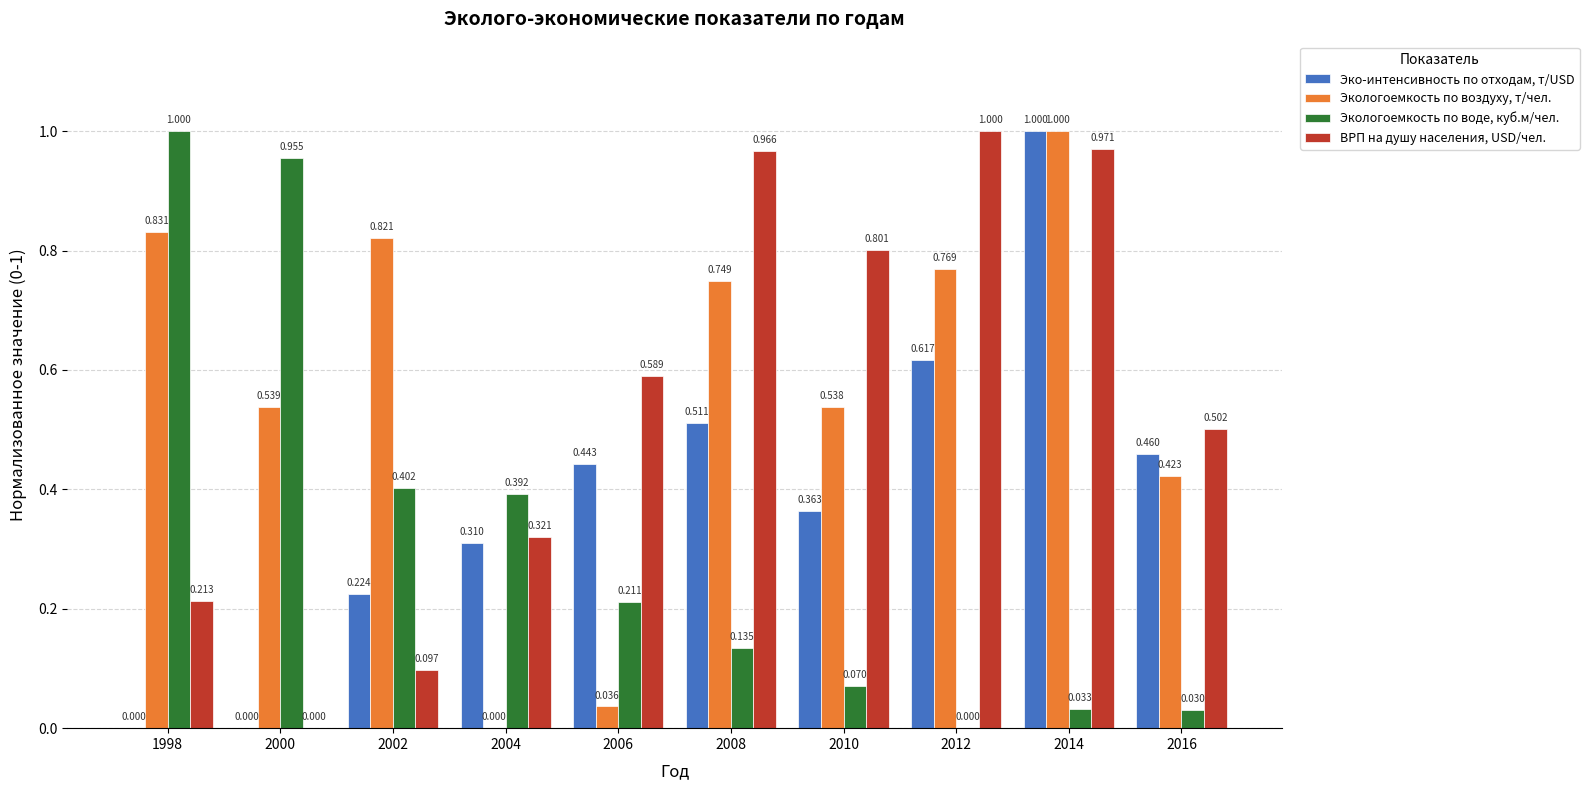

Is it true that ВРП на душу населения, USD/чел. equals 0.3 at 1998?

False